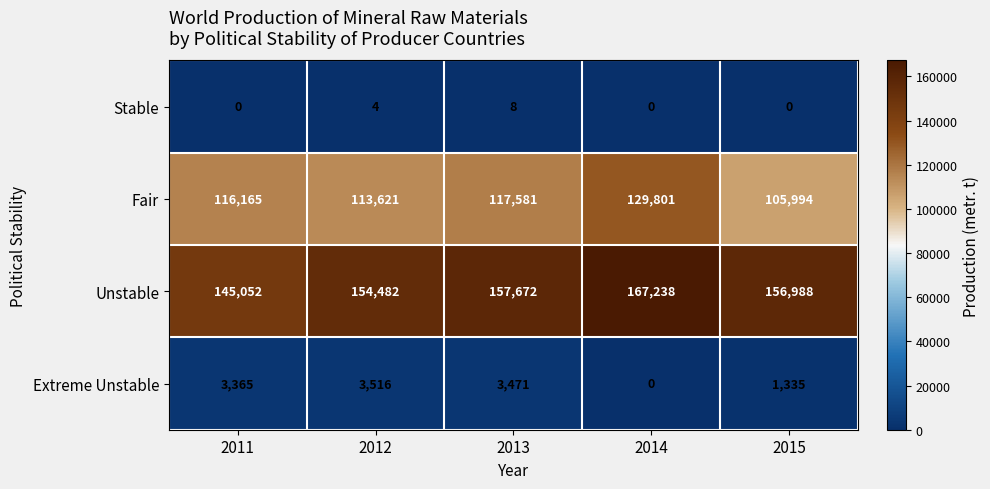

How many values in Extreme Unstable are above zero?

4